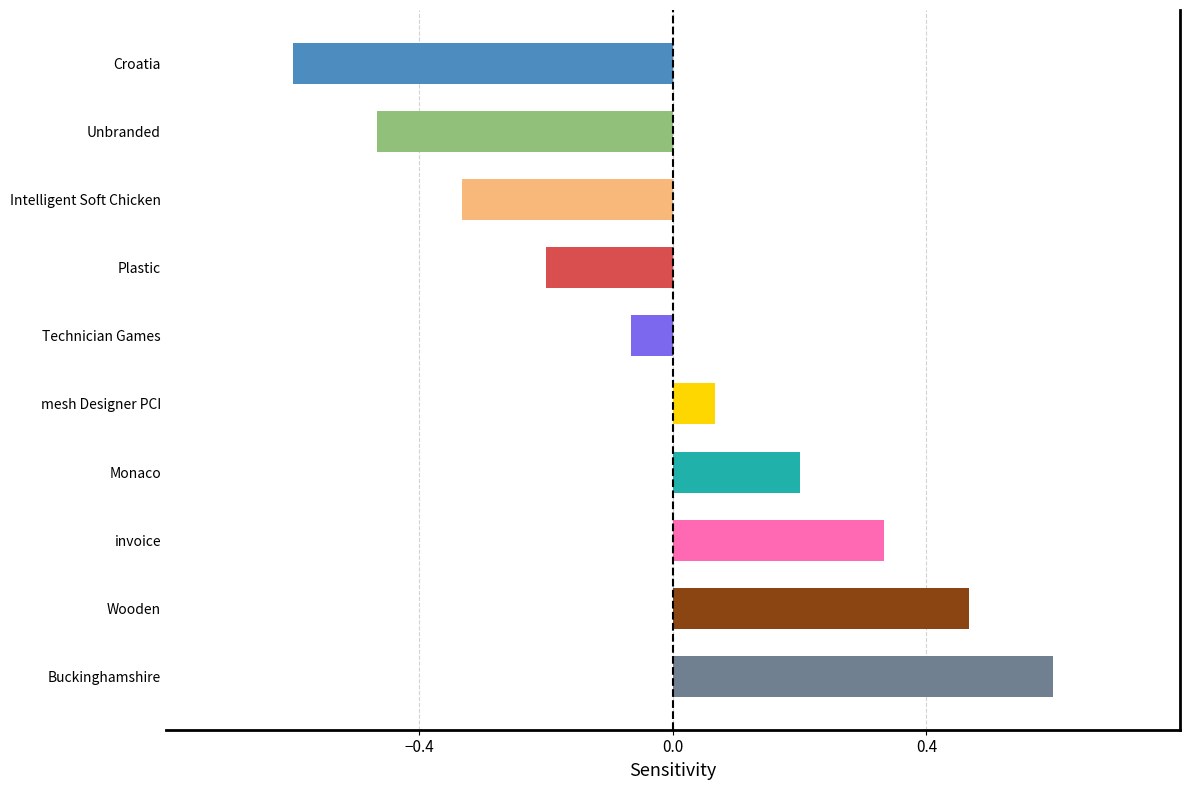

What is the label of the 4th bar from the bottom?

Monaco